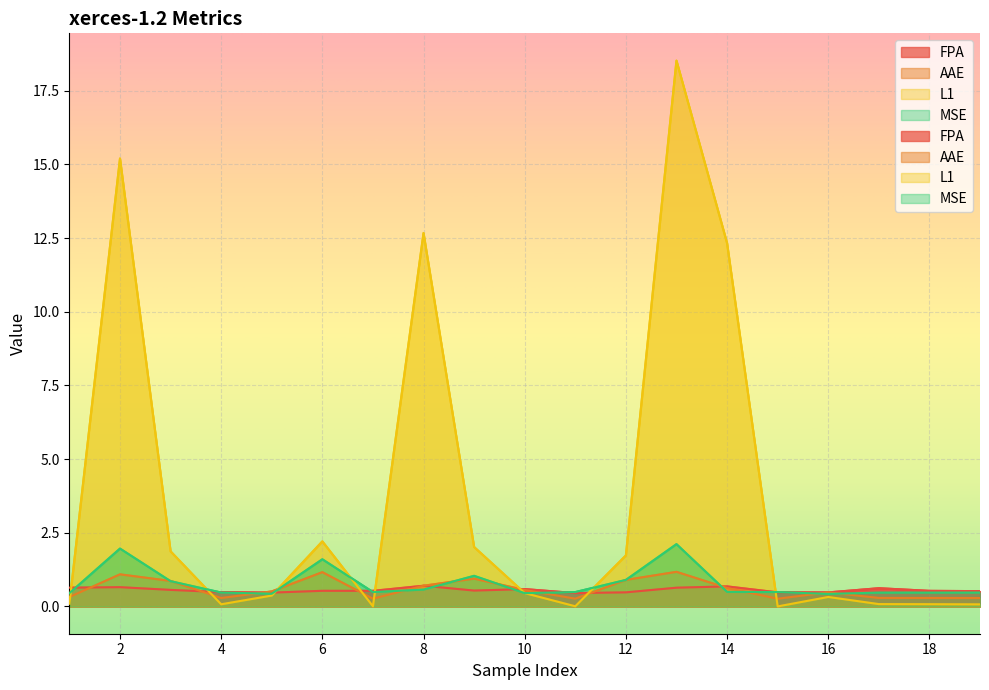

What is the spread (max minus min) of values at 16?

0.2